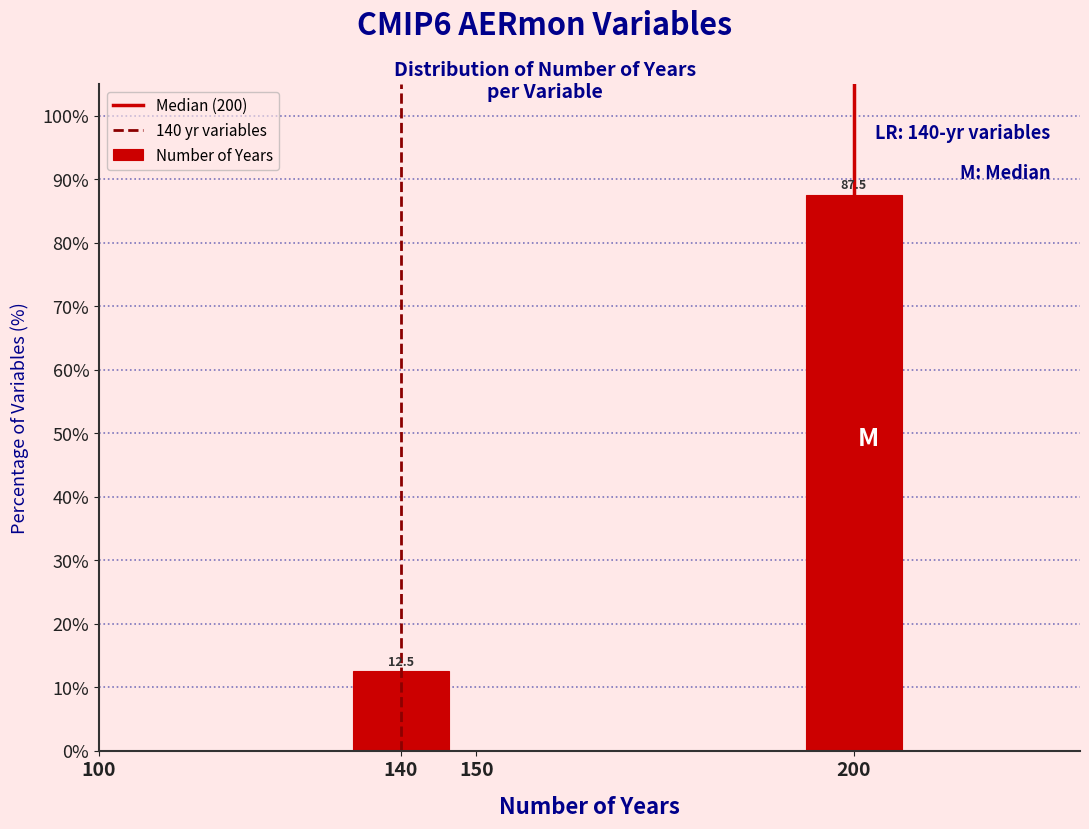

Reading right to left, what are all the values shown in this chart?

87.5	12.5